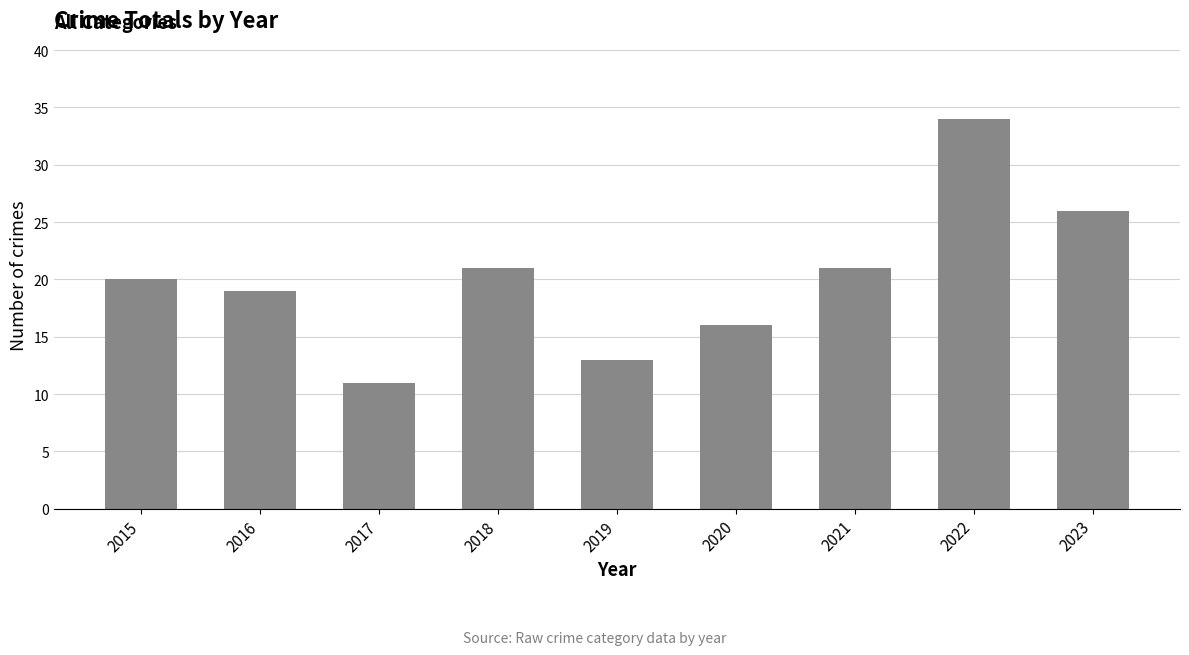

Reading left to right, extract all data points from this chart.

20	19	11	21	13	16	21	34	26